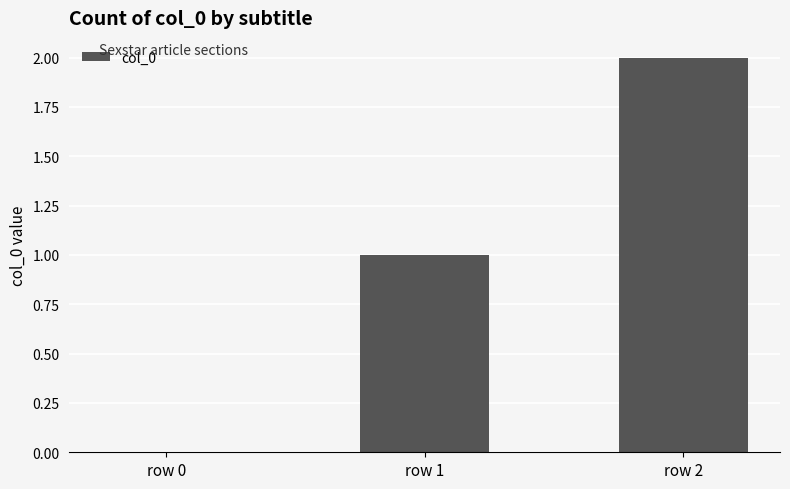

True or false: the data shows 1 at row 0.

False